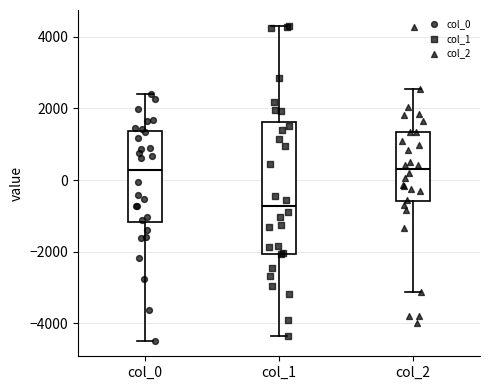

Which box is the tallest, from its lower edge to its upper edge?

col_1